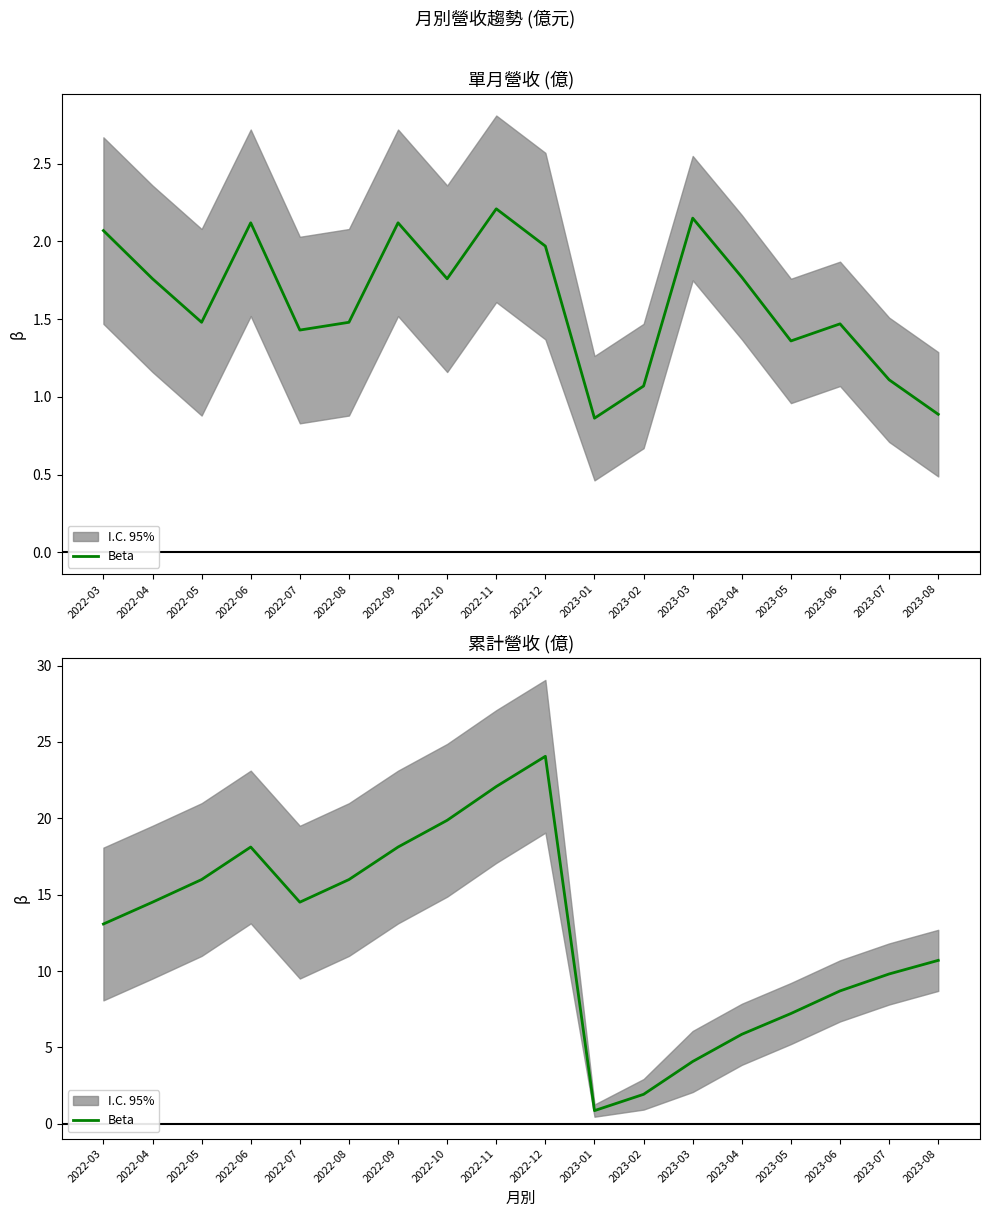

List the labels in order of value, largest first.

2022-12, 2022-11, 2022-10, 2022-06, 2022-09, 2022-05, 2022-08, 2022-04, 2022-07, 2022-03, 2023-08, 2023-07, 2023-06, 2023-05, 2023-04, 2023-03, 2023-02, 2023-01